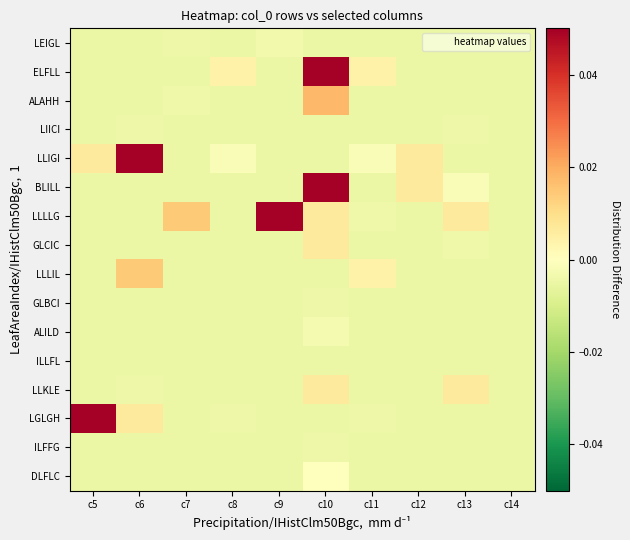

Reading left to right, transcribe all the data shown in this chart.

LEIGL: c5=-0.0	c6=-0.0	c7=-0.0	c8=-0.0	c9=-0.0	c10=-0.0	c11=-0.0	c12=-0.0	c13=-0.0	c14=-0.0
ELFLL: c5=-0.0	c6=-0.0	c7=-0.0	c8=0.0	c9=-0.0	c10=0.1	c11=0.0	c12=-0.0	c13=-0.0	c14=-0.0
ALAHH: c5=-0.0	c6=-0.0	c7=-0.0	c8=-0.0	c9=-0.0	c10=0.0	c11=-0.0	c12=-0.0	c13=-0.0	c14=-0.0
LIICI: c5=-0.0	c6=-0.0	c7=-0.0	c8=-0.0	c9=-0.0	c10=-0.0	c11=-0.0	c12=-0.0	c13=-0.0	c14=-0.0
LLIGI: c5=0.0	c6=0.1	c7=-0.0	c8=-0.0	c9=-0.0	c10=-0.0	c11=-0.0	c12=0.0	c13=-0.0	c14=-0.0
BLILL: c5=-0.0	c6=-0.0	c7=-0.0	c8=-0.0	c9=-0.0	c10=0.1	c11=-0.0	c12=0.0	c13=-0.0	c14=-0.0
LLLLG: c5=-0.0	c6=-0.0	c7=0.0	c8=-0.0	c9=0.1	c10=0.0	c11=-0.0	c12=-0.0	c13=0.0	c14=-0.0
GLCIC: c5=-0.0	c6=-0.0	c7=-0.0	c8=-0.0	c9=-0.0	c10=0.0	c11=-0.0	c12=-0.0	c13=-0.0	c14=-0.0
LLLIL: c5=-0.0	c6=0.0	c7=-0.0	c8=-0.0	c9=-0.0	c10=-0.0	c11=0.0	c12=-0.0	c13=-0.0	c14=-0.0
GLBCI: c5=-0.0	c6=-0.0	c7=-0.0	c8=-0.0	c9=-0.0	c10=-0.0	c11=-0.0	c12=-0.0	c13=-0.0	c14=-0.0
ALILD: c5=-0.0	c6=-0.0	c7=-0.0	c8=-0.0	c9=-0.0	c10=-0.0	c11=-0.0	c12=-0.0	c13=-0.0	c14=-0.0
ILLFL: c5=-0.0	c6=-0.0	c7=-0.0	c8=-0.0	c9=-0.0	c10=-0.0	c11=-0.0	c12=-0.0	c13=-0.0	c14=-0.0
LLKLE: c5=-0.0	c6=-0.0	c7=-0.0	c8=-0.0	c9=-0.0	c10=0.0	c11=-0.0	c12=-0.0	c13=0.0	c14=-0.0
LGLGH: c5=0.1	c6=0.0	c7=-0.0	c8=-0.0	c9=-0.0	c10=-0.0	c11=-0.0	c12=-0.0	c13=-0.0	c14=-0.0
ILFFG: c5=-0.0	c6=-0.0	c7=-0.0	c8=-0.0	c9=-0.0	c10=-0.0	c11=-0.0	c12=-0.0	c13=-0.0	c14=-0.0
DLFLC: c5=-0.0	c6=-0.0	c7=-0.0	c8=-0.0	c9=-0.0	c10=0.0	c11=-0.0	c12=-0.0	c13=-0.0	c14=-0.0